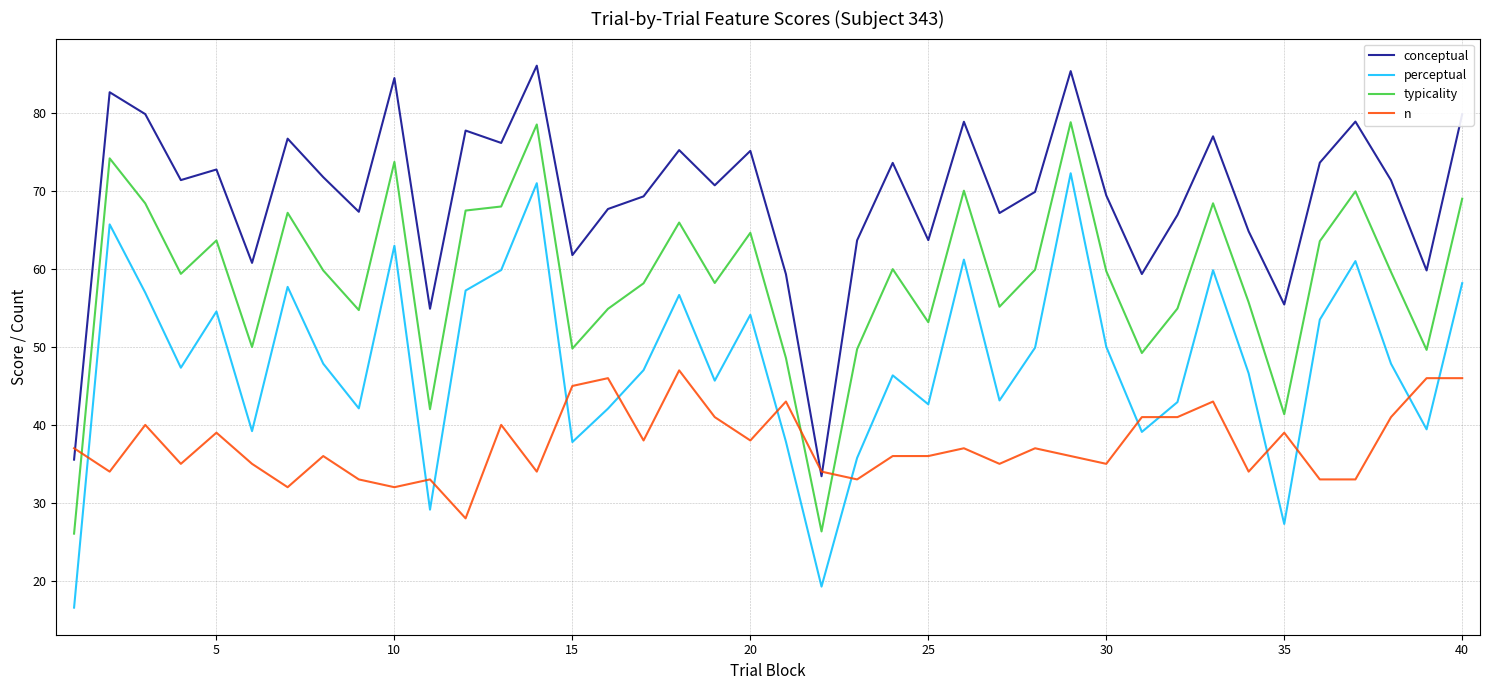

True or false: n and conceptual cross at least once.

True